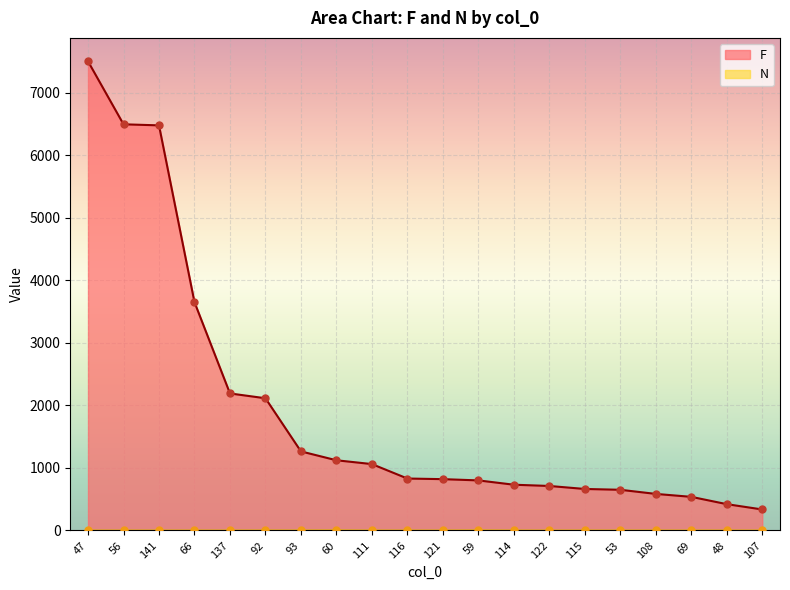

Which series reaches the maximum Y coordinate?

F